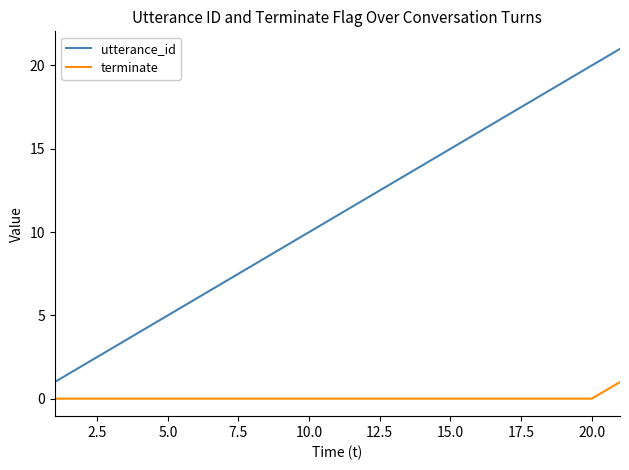

True or false: utterance_id and terminate intersect in this chart.

False